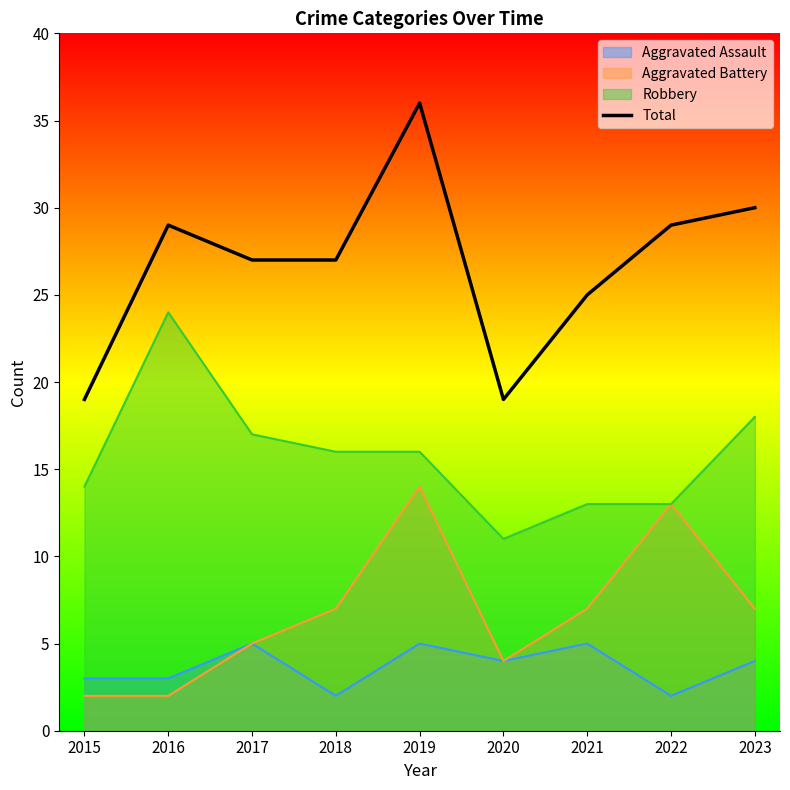

Reading right to left, extract all data points from this chart.

30	29	25	19	36	27	27	29	19